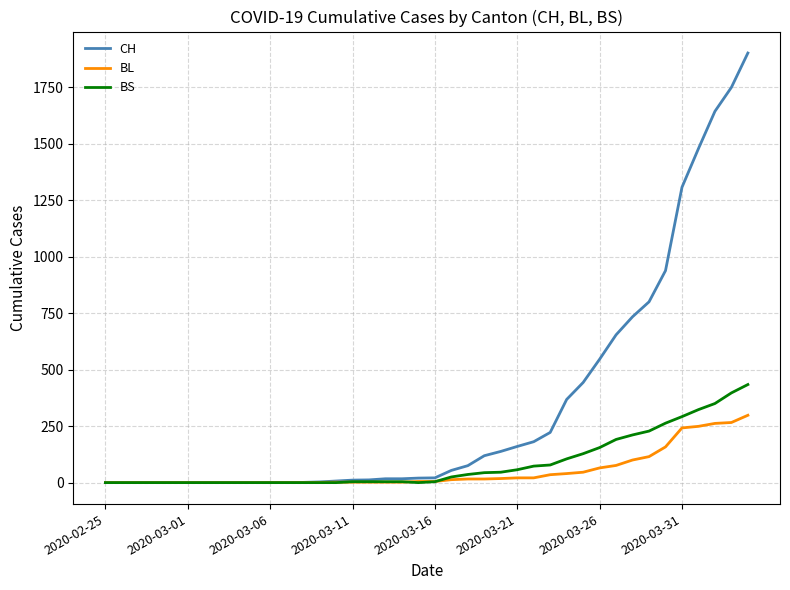

Which series has the largest total across all categories?

CH